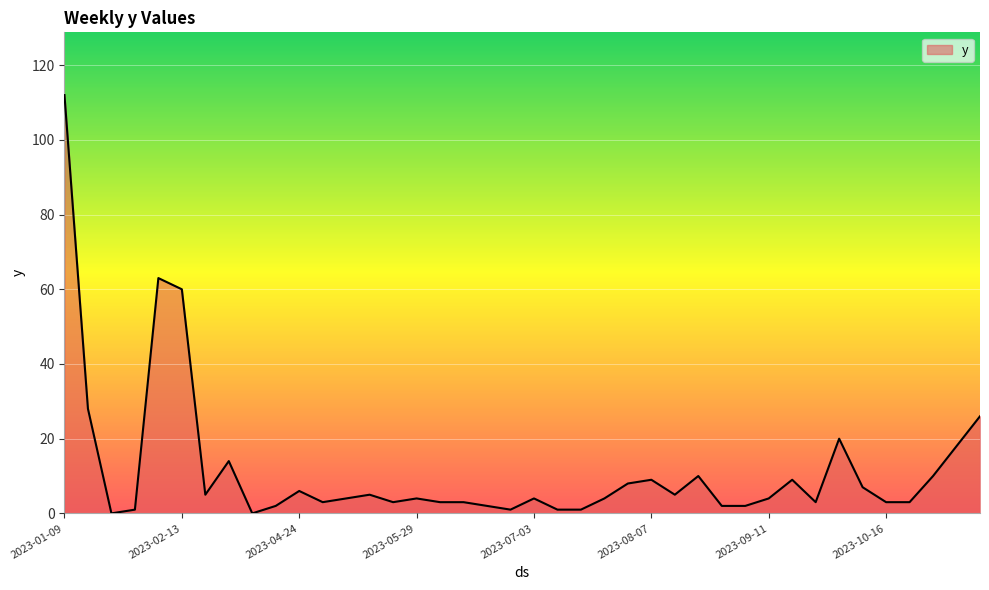

What is the maximum value shown in the chart?

112